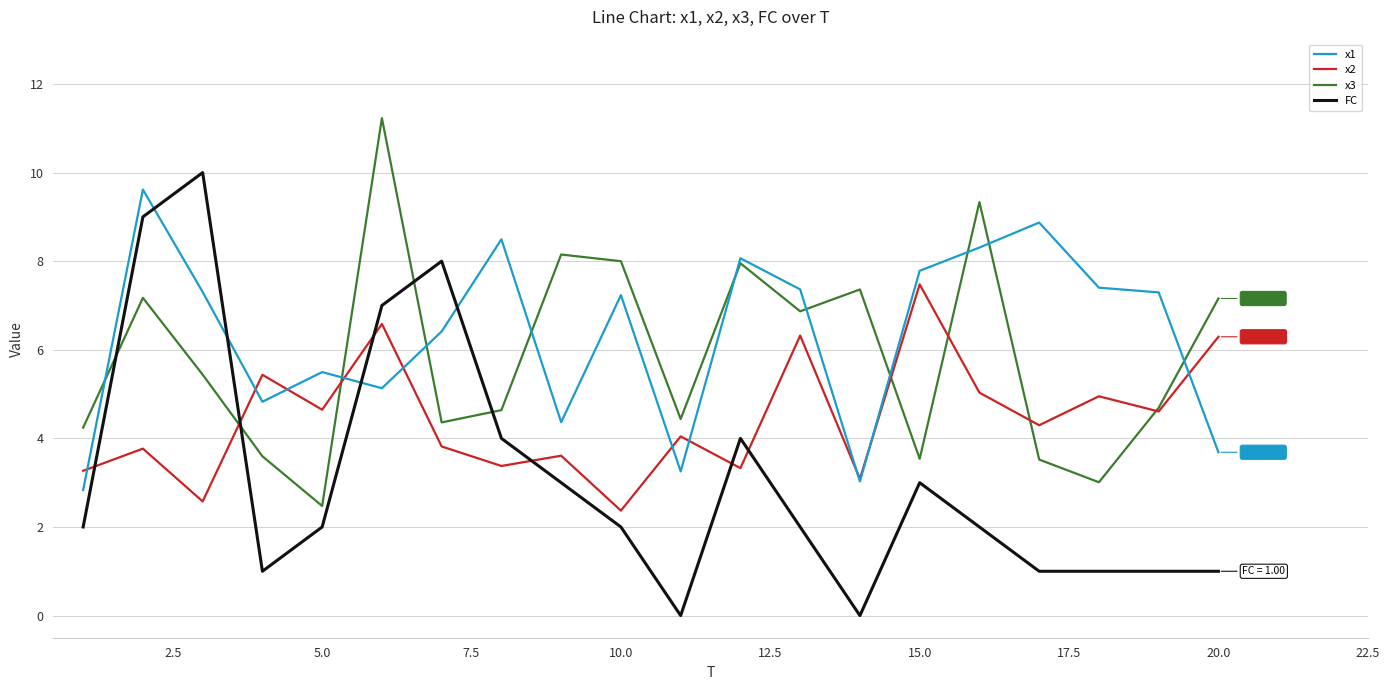

What is the greatest value displayed?

11.2